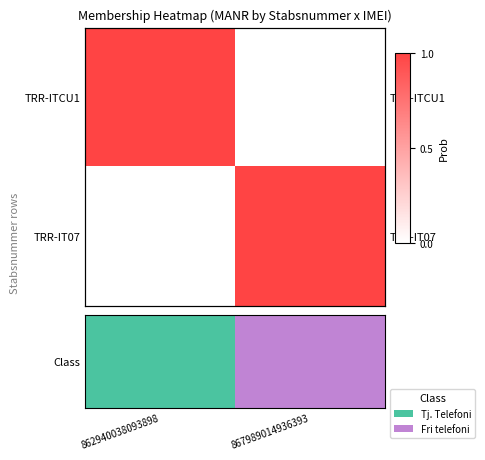

At which category is the sum across all series the highest?

862940038093898